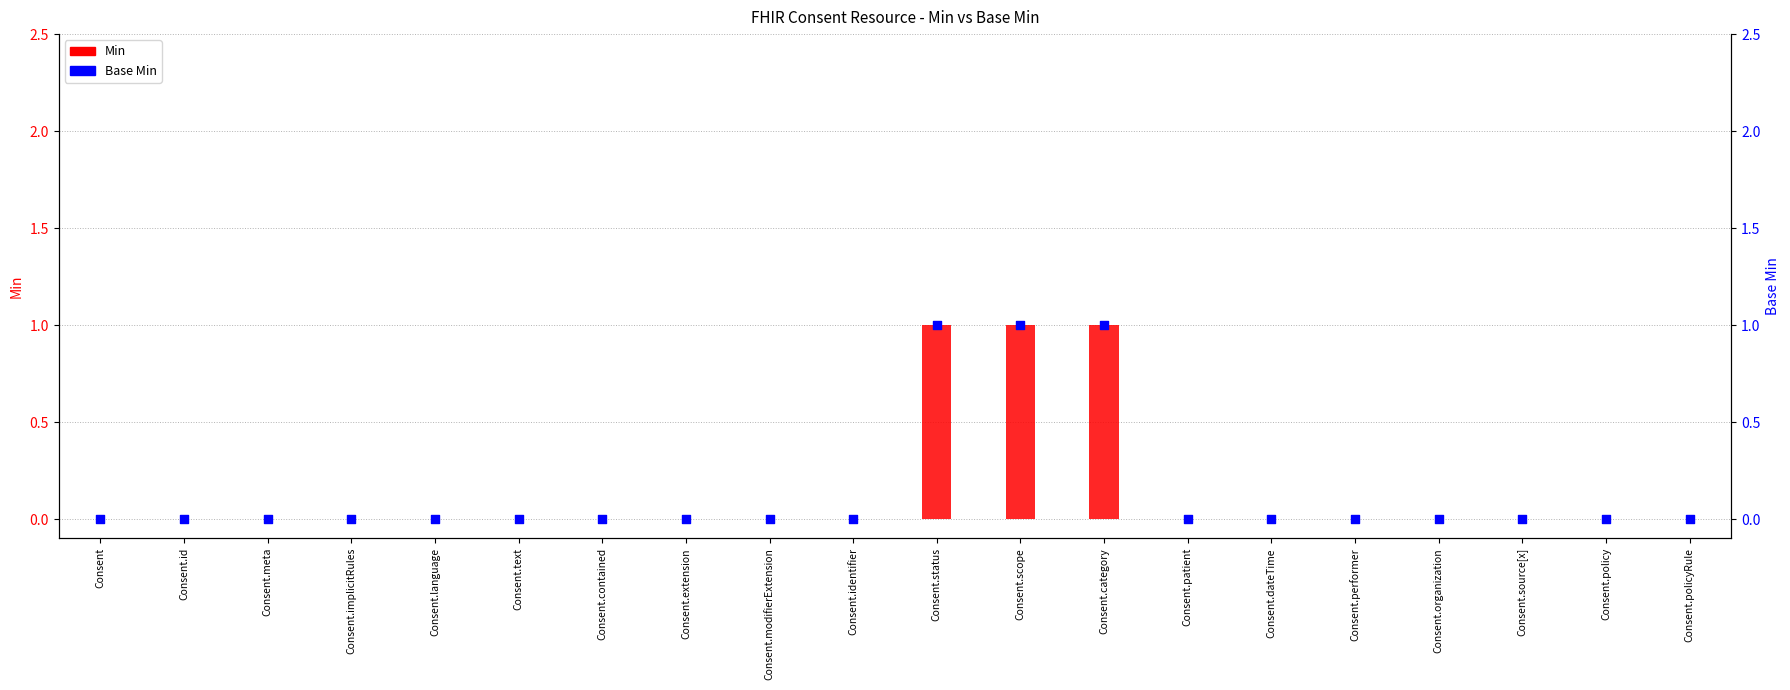

Which series contains the lowest Y value?

Min